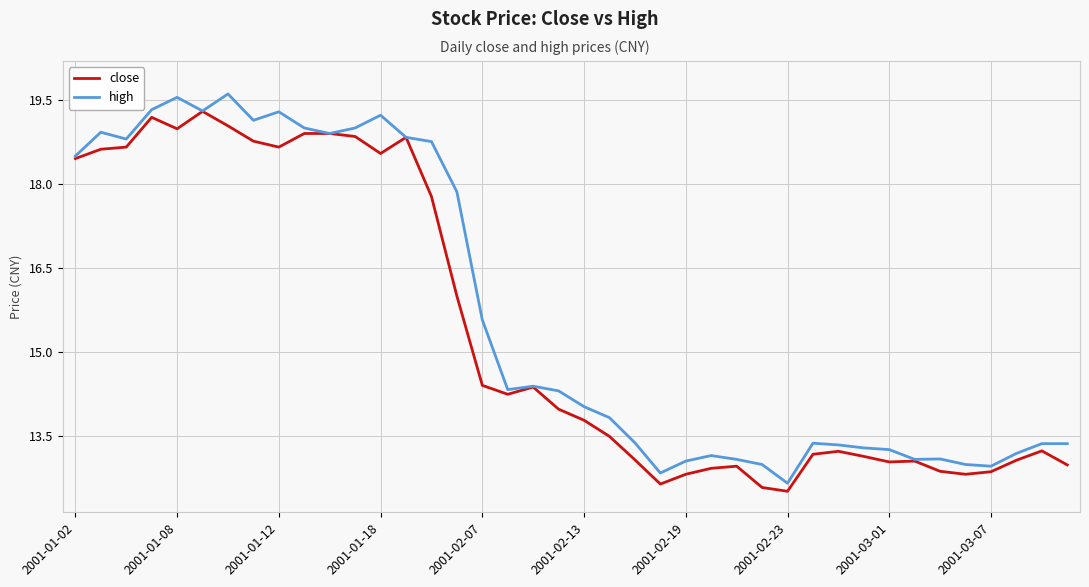

What is the smallest value displayed?

12.5